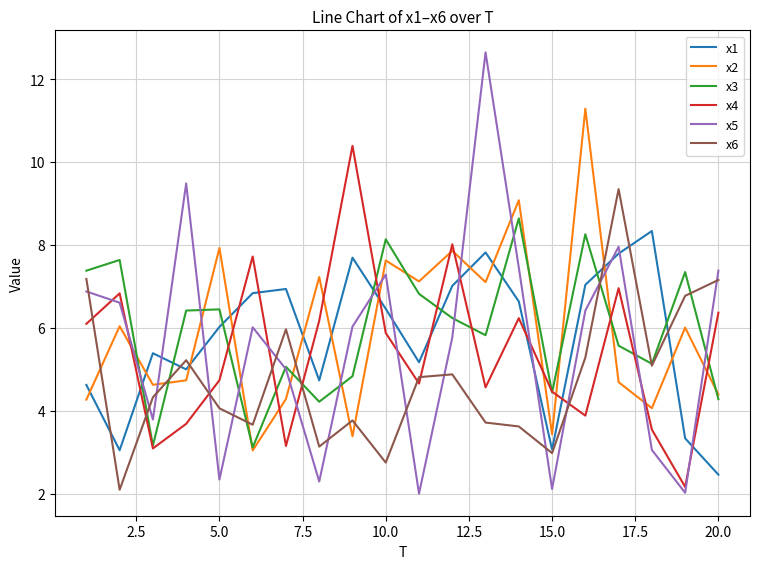

Which series has the widest spread of values?

x5